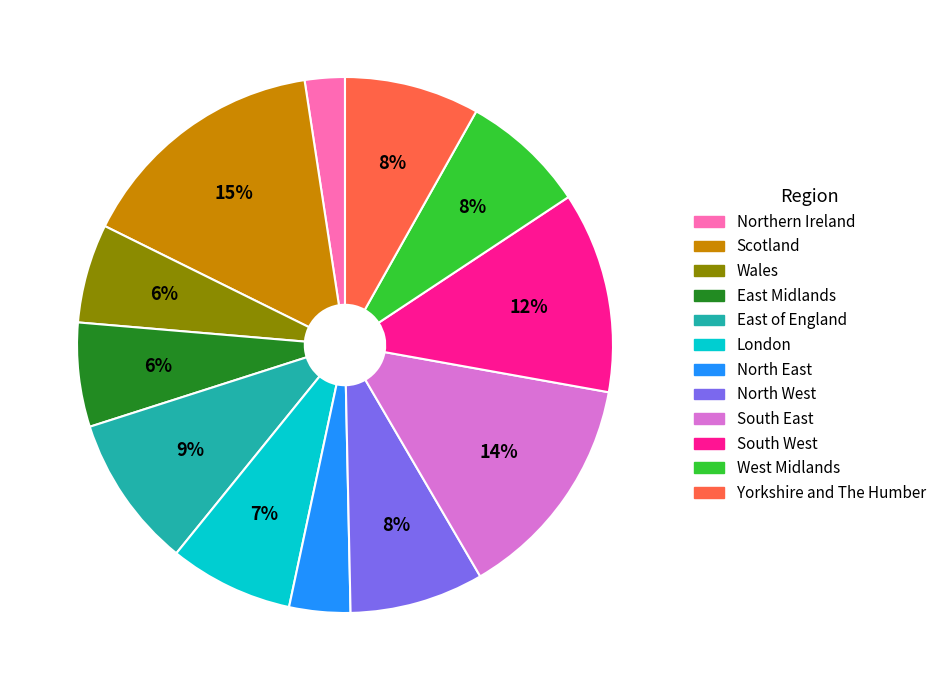

Is there a majority slice in this chart?

No